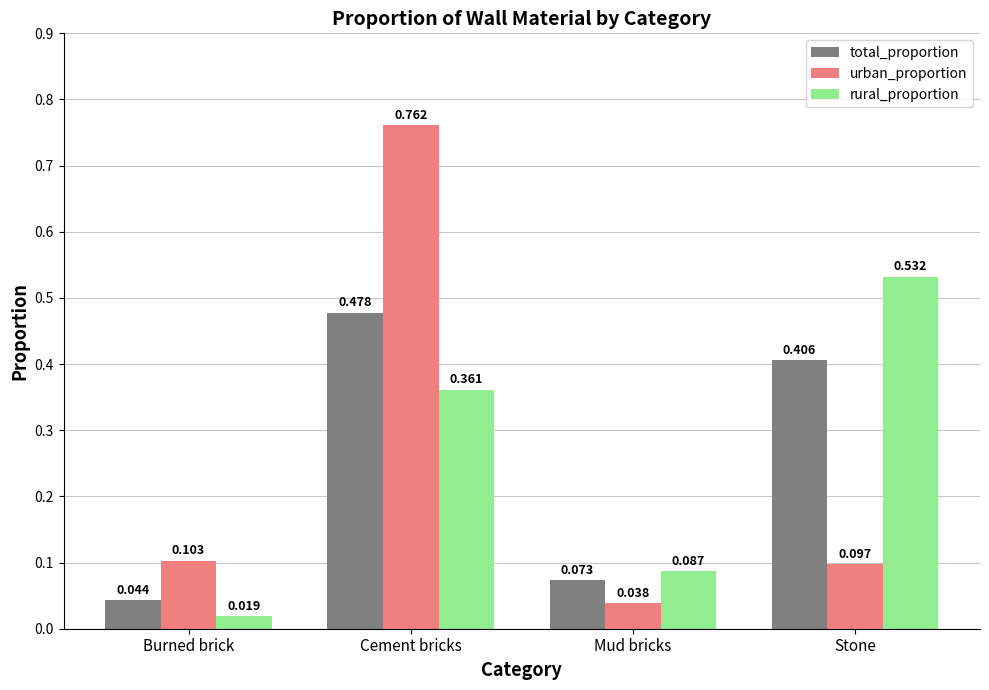

What is the total value across all series at Stone?

1.0